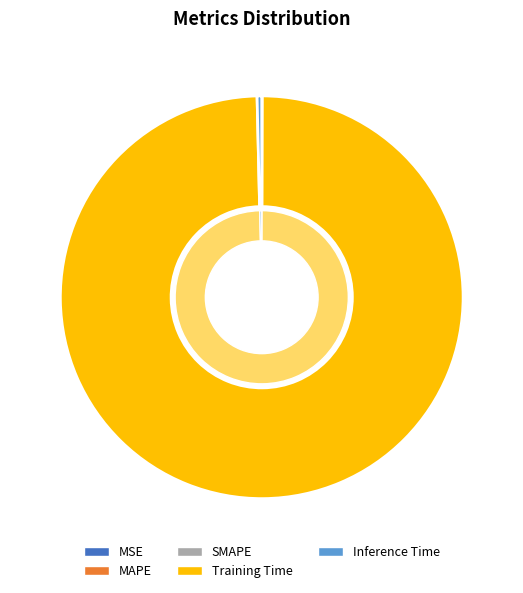

Which category accounts for the majority?

Training Time